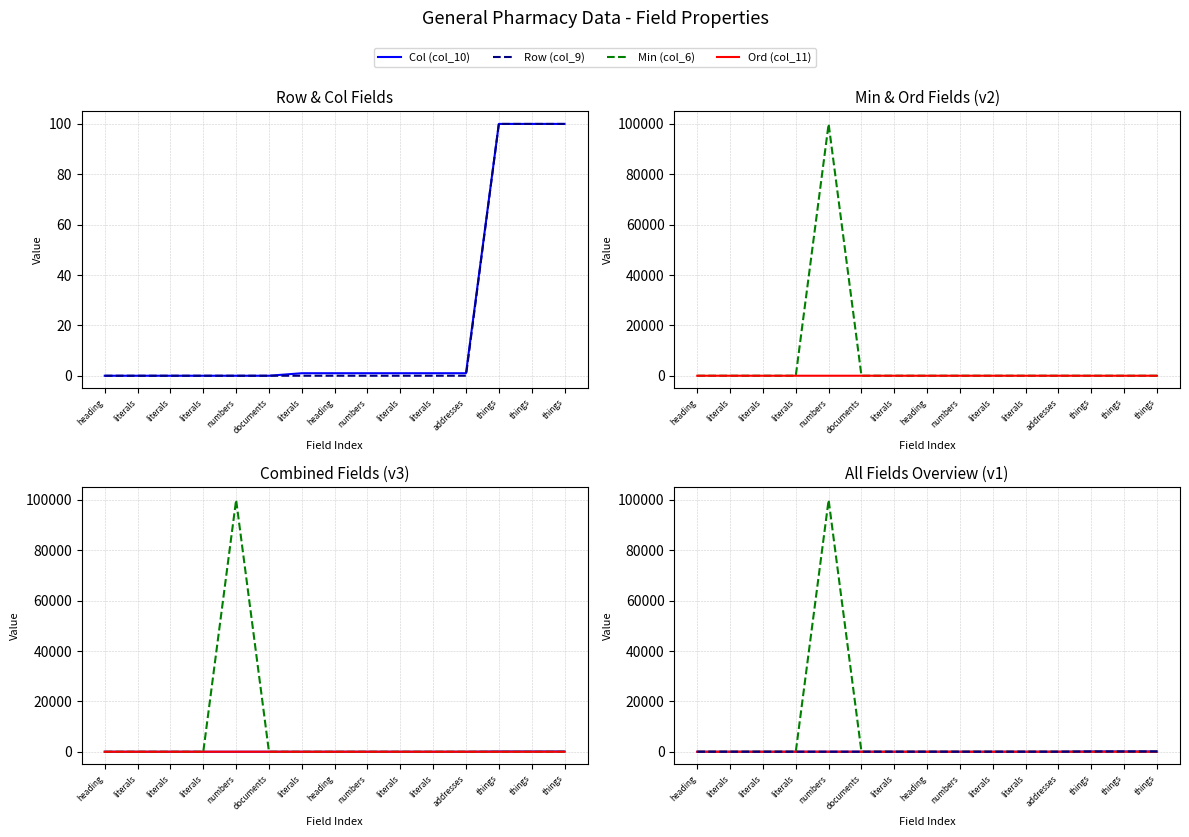

Where is the first local maximum for Min (col_6)?

numbers